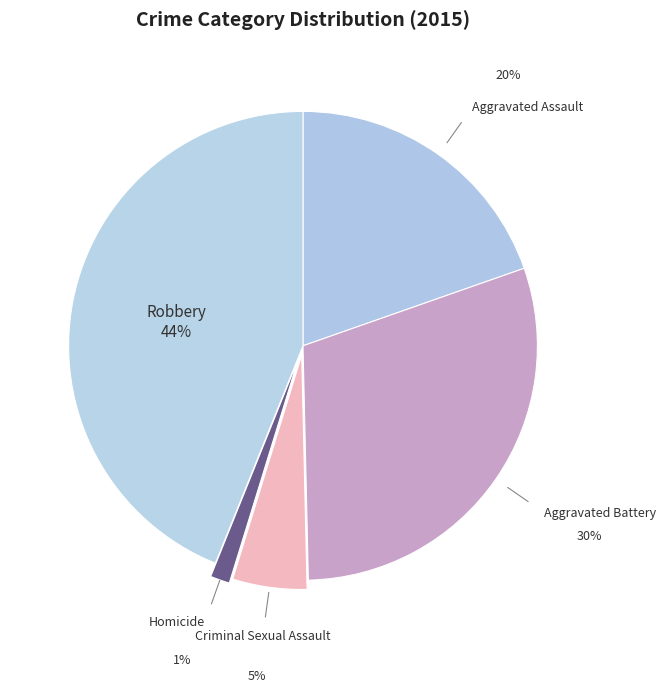

The Criminal Sexual Assault slice represents 5% of the pie. True or false?

True